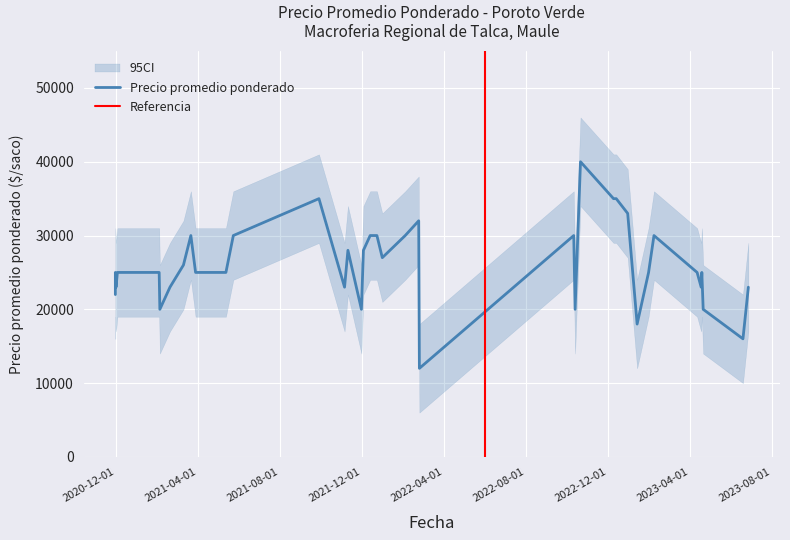

At which category does upper_ci reach its first local peak?

2021-03-22